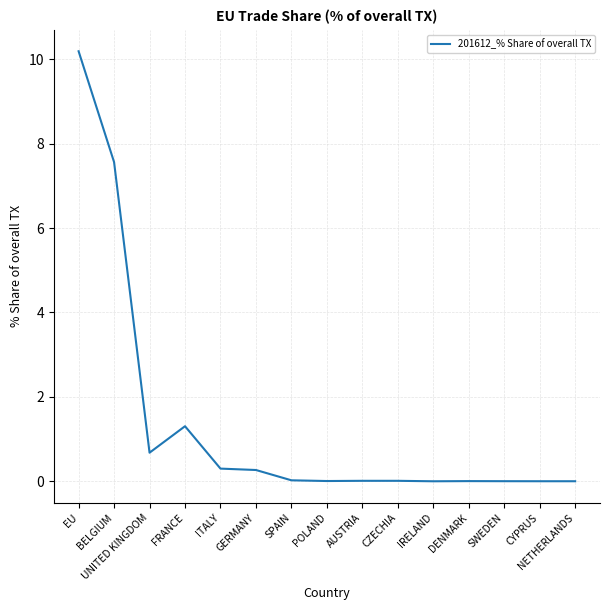

Where is the data nearest to the value 5?

BELGIUM